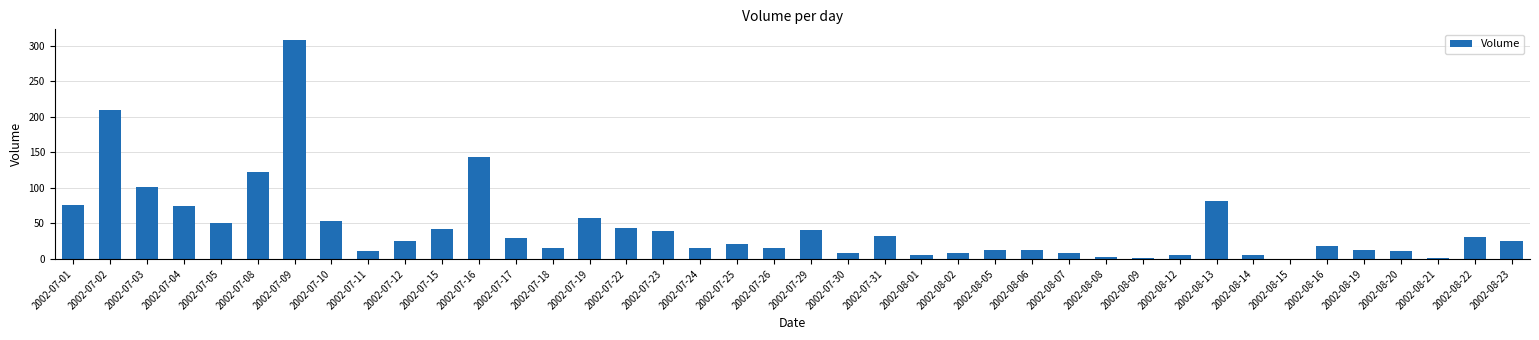

Where is the data nearest to the value 154?

2002-07-16